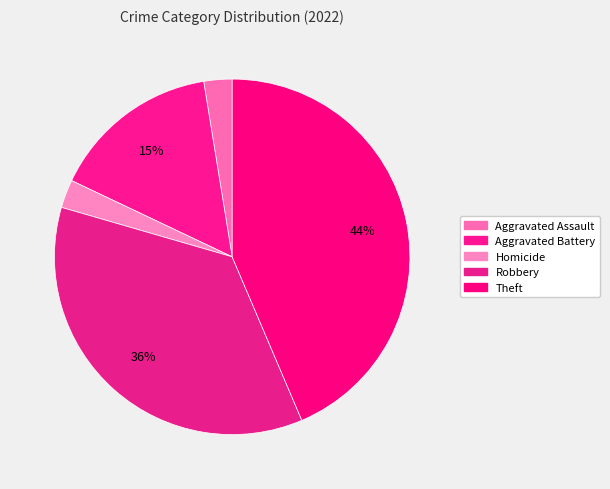

Which category has the biggest portion of the pie?

Theft